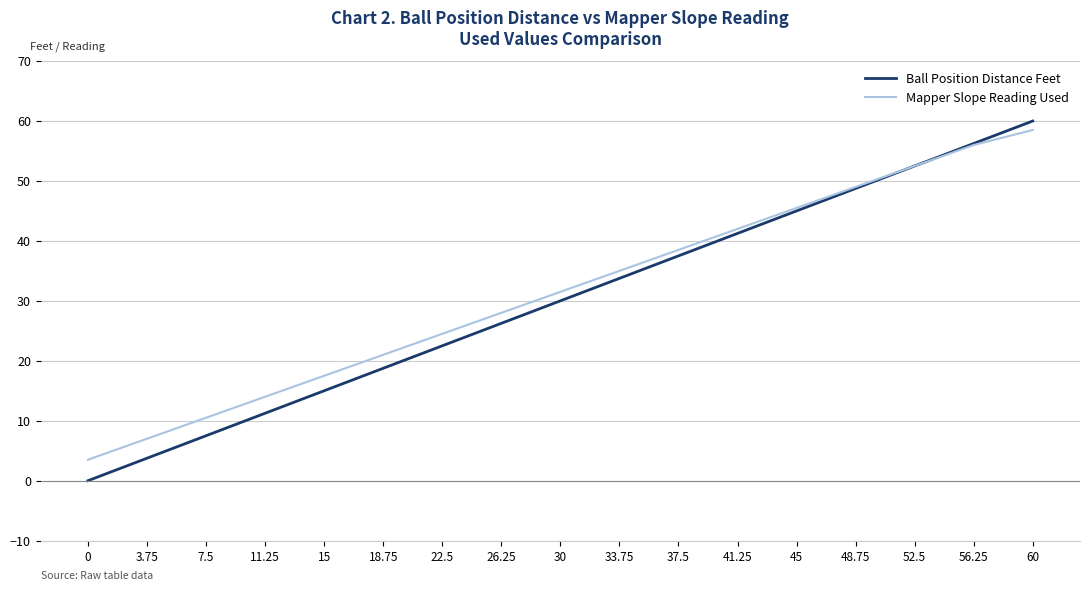

The Ball Position Distance Feet series shows -29.8 at 0. True or false?

False